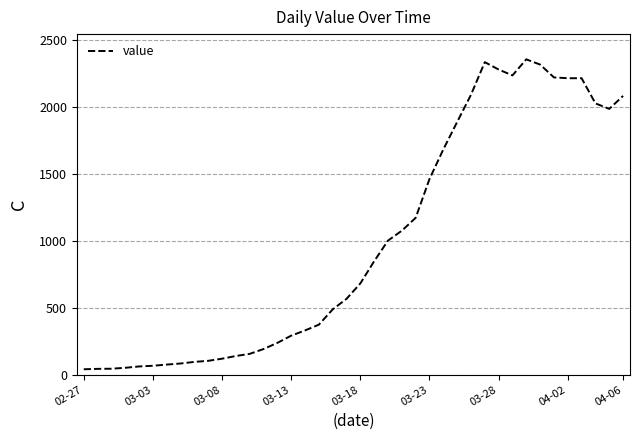

What is the maximum value shown in the chart?

2356